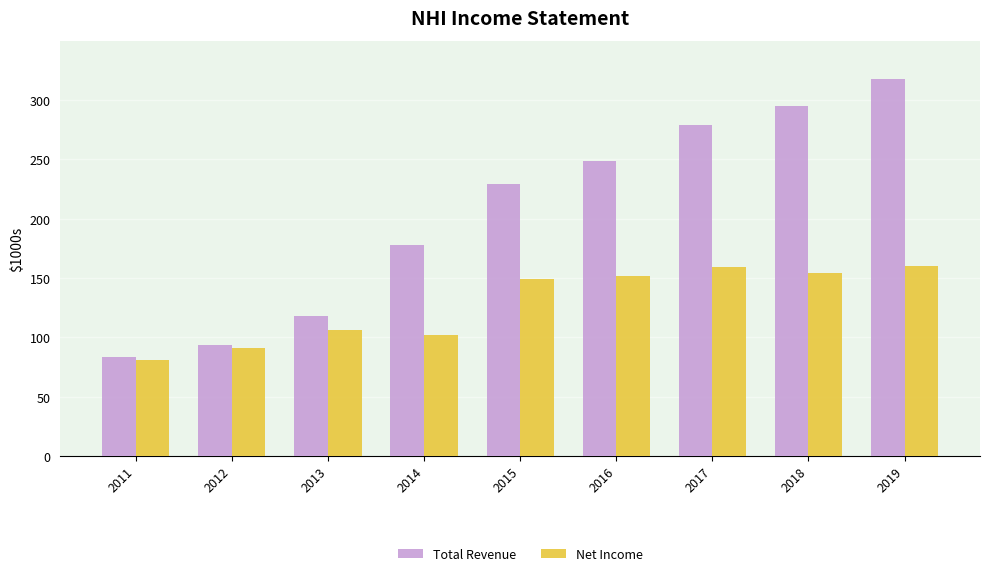

What are all the series names shown in the legend?

Total Revenue, Net Income